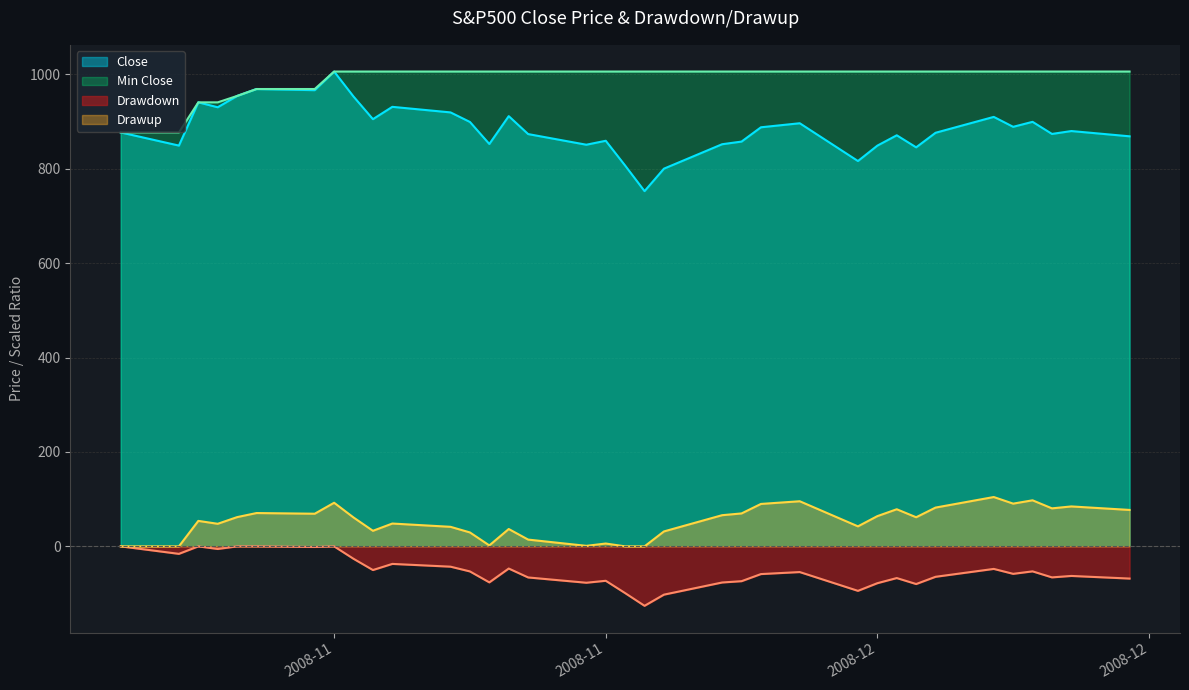

What is the sum of the Drawdown values at 2008-11-03 and 2008-11-25?

-75.0